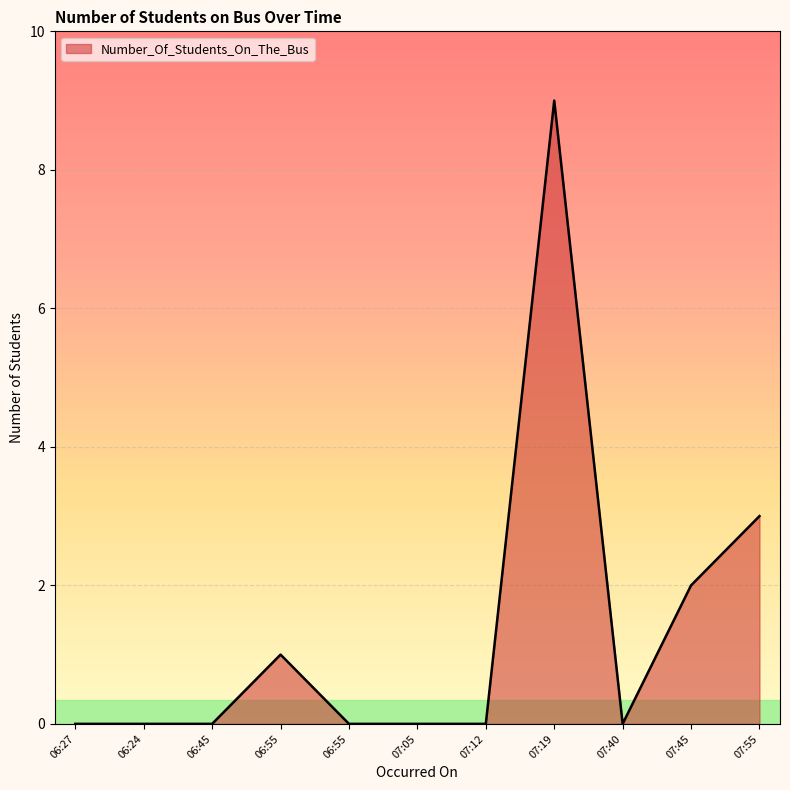

How many lines are shown in the chart?

1